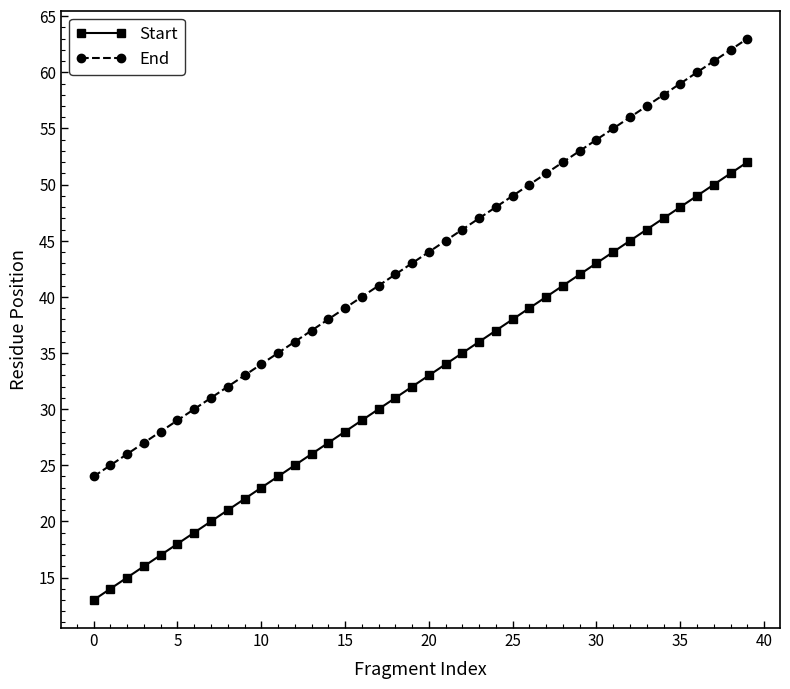

True or false: Start has more than 1 interior local peaks.

False